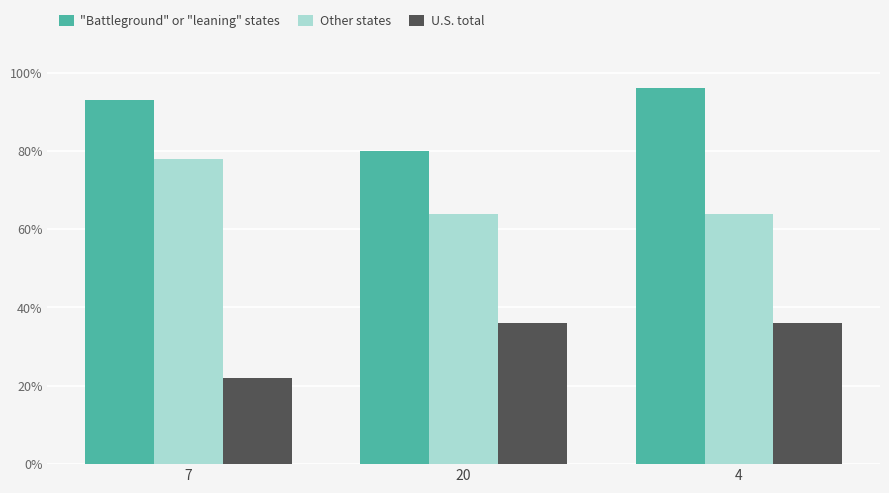

At how many categories does at least one series exceed 87?

2